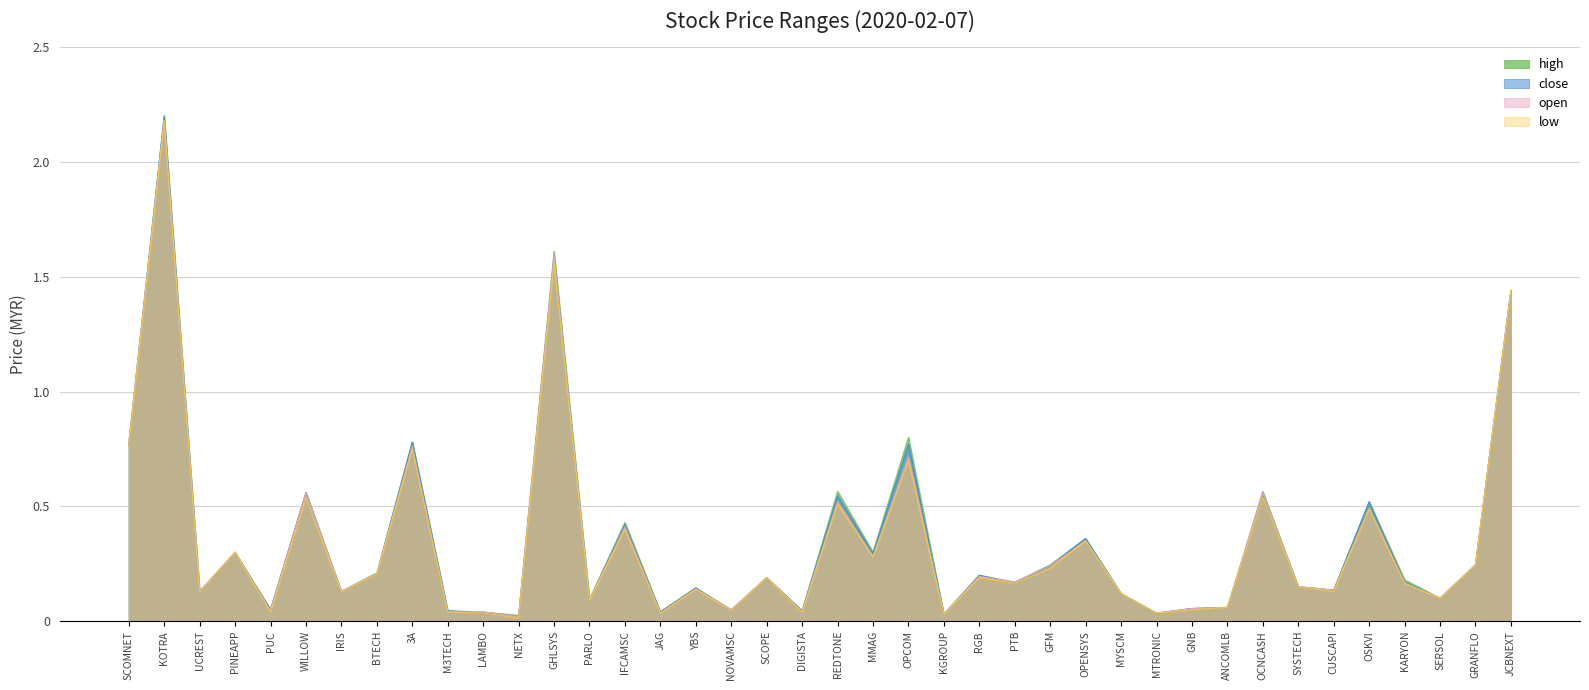

Between PINEAPP and 3A, which series saw the biggest shift?

high